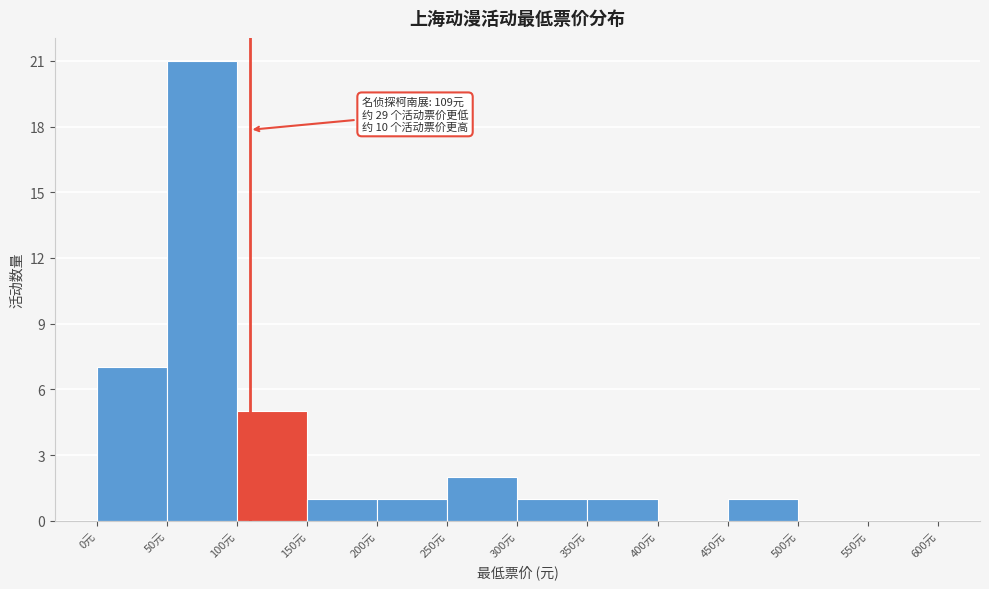

Which range on the x-axis has the tallest bar?

50 to 100